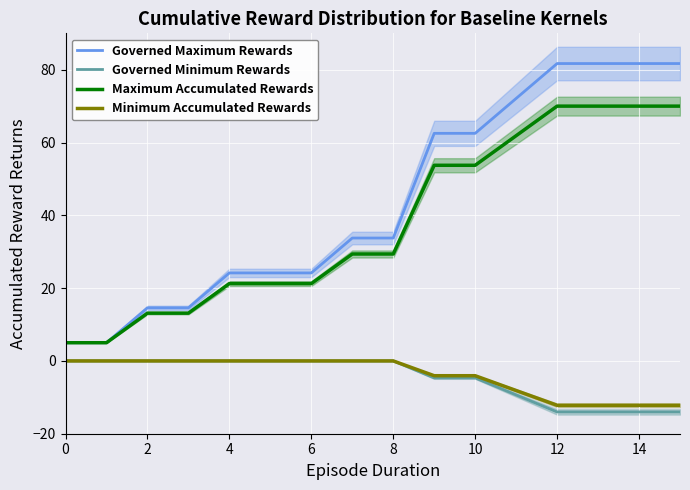

Is the value of Minimum Accumulated Rewards at 11 greater than the value of Maximum Accumulated Rewards at 12?

No